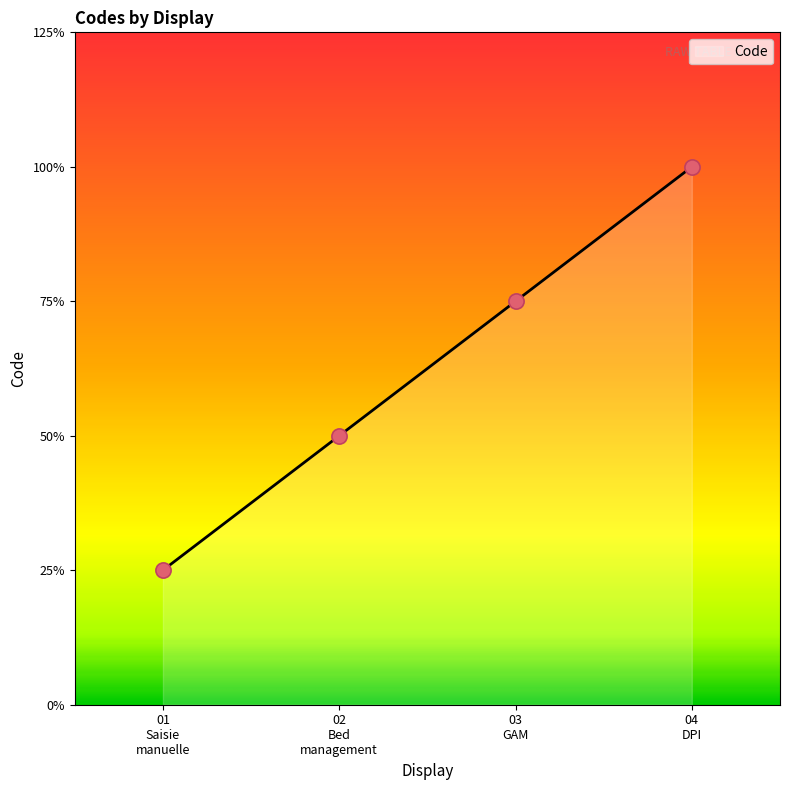

Which has a higher value, 04 DPI or 01 Saisie manuelle?

04 DPI